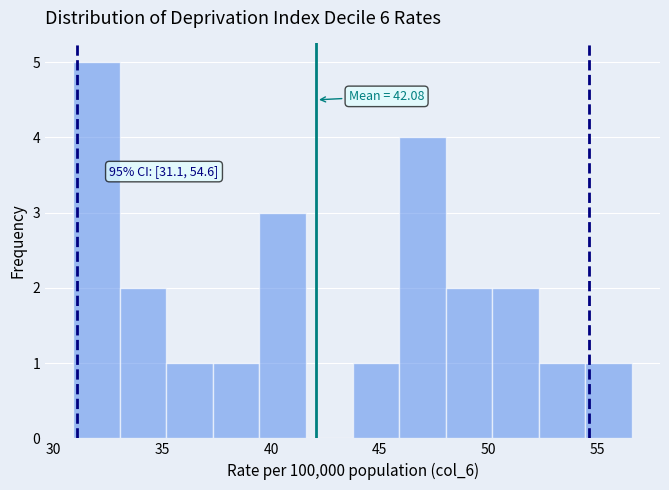

Over which range of the x-axis is the bar tallest?

31.0 to 33.0